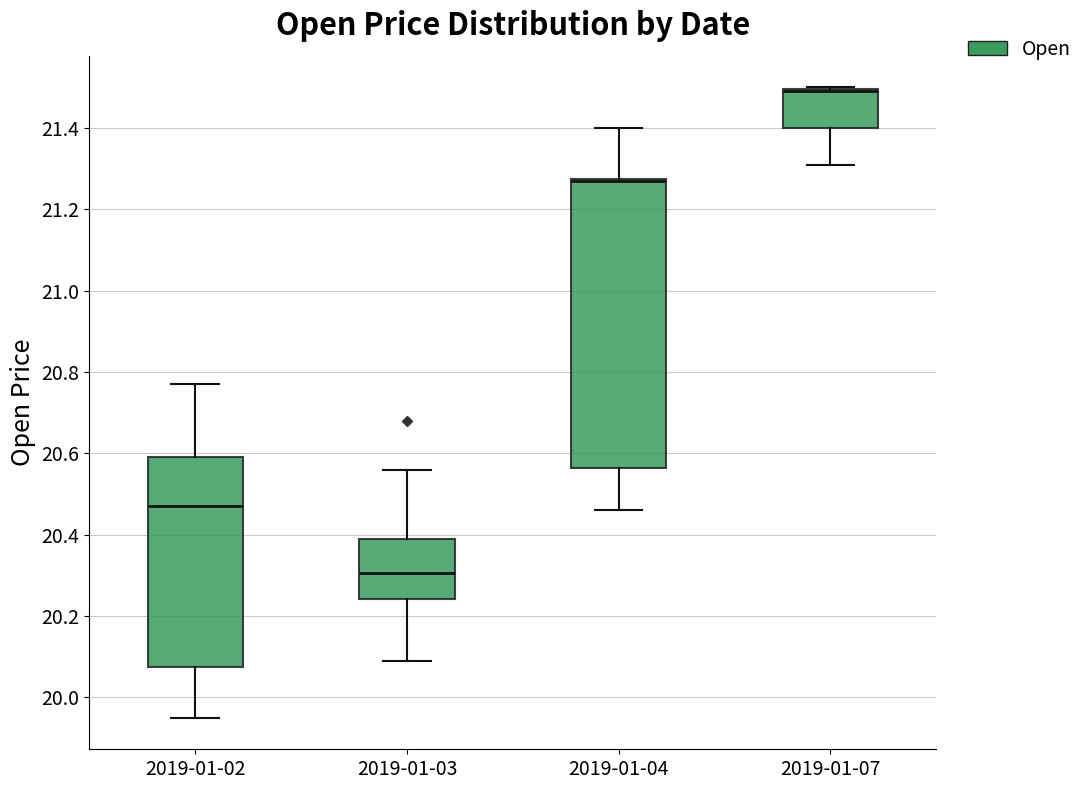

Reading left to right, transcribe this box plot: for each box, give where its median line is, the range the box spans, and where its two whiskers end, as read against the y-axis. The values are not printed on the chart, so give them approximately, as read against the axis.

2019-01-02: median 20.46, box 20.08 to 20.60, whiskers 19.96 to 20.78
2019-01-03: median 20.30, box 20.24 to 20.38, whiskers 20.10 to 20.56
2019-01-04: median 21.28 (drawn on the box's upper edge), box 20.56 to 21.28, whiskers 20.46 to 21.40
2019-01-07: median 21.50 (drawn on the box's upper edge), box 21.40 to 21.50, whiskers 21.32 to 21.50